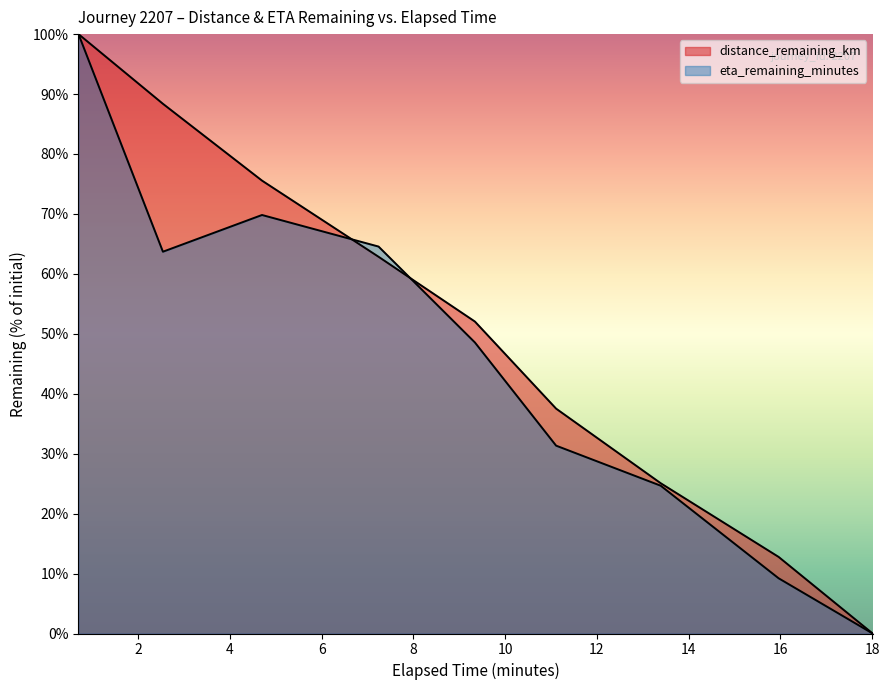

What is the difference between the distance_remaining_km values at 4.7 and 15.96?

62.8